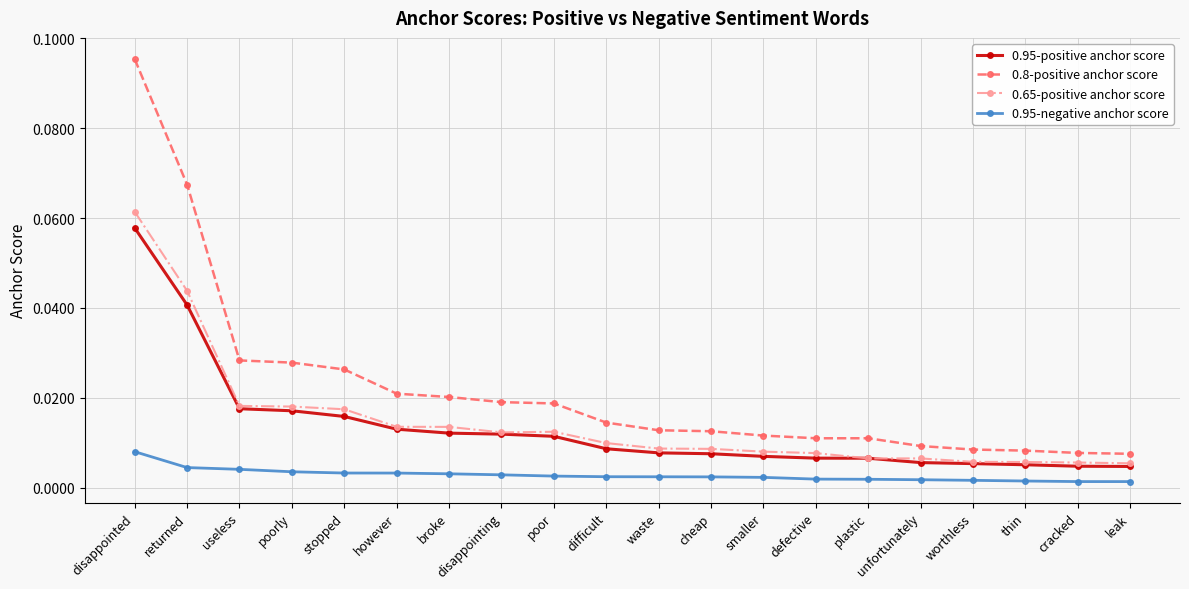

What position from the left is poor?

9